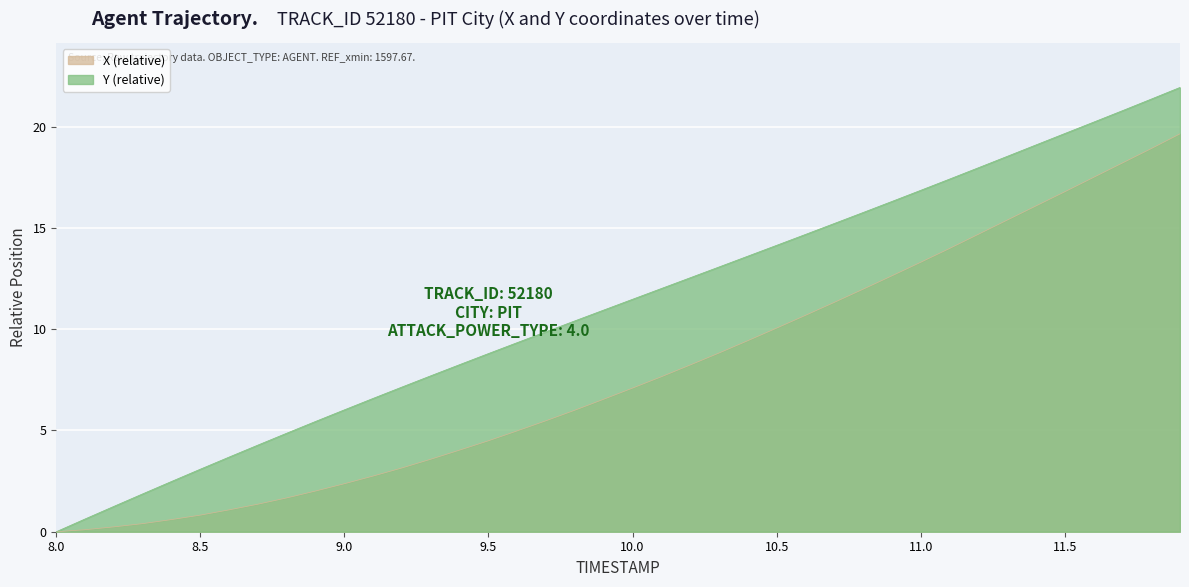

Does the chart display data point markers on the line(s)?

No